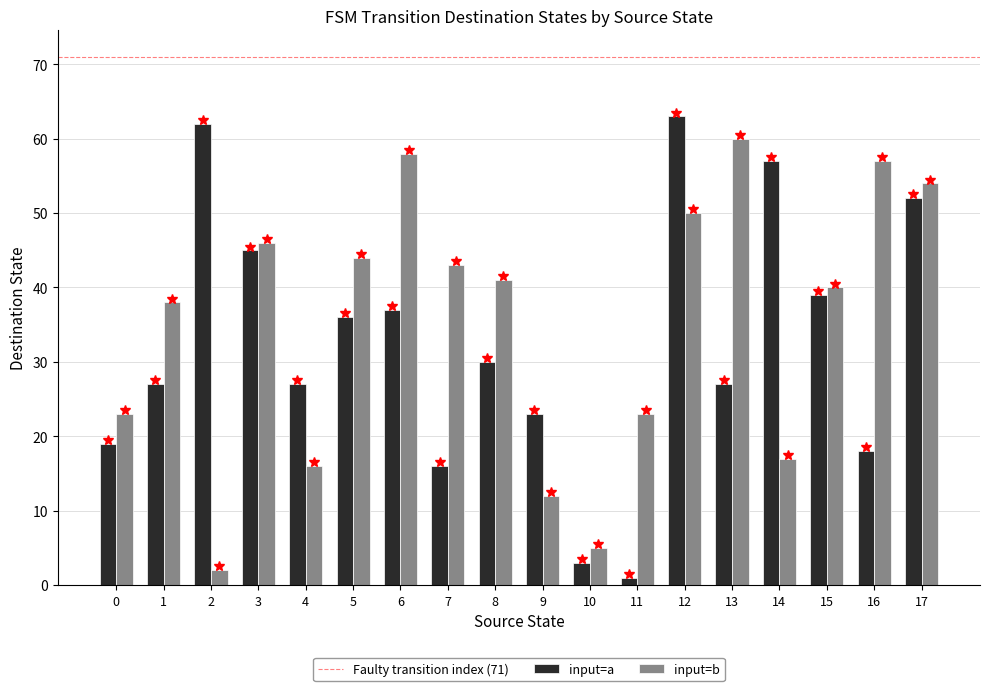

Rank the series at 4 from highest to lowest value.

input=a, input=b